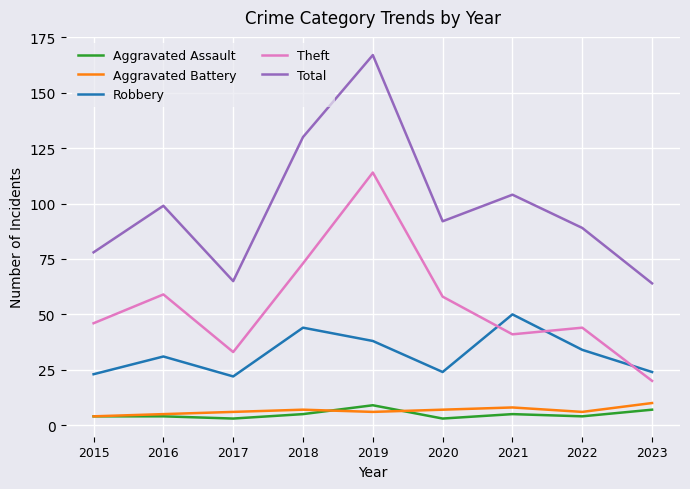

True or false: Total has a value of 78 at 2015.

True